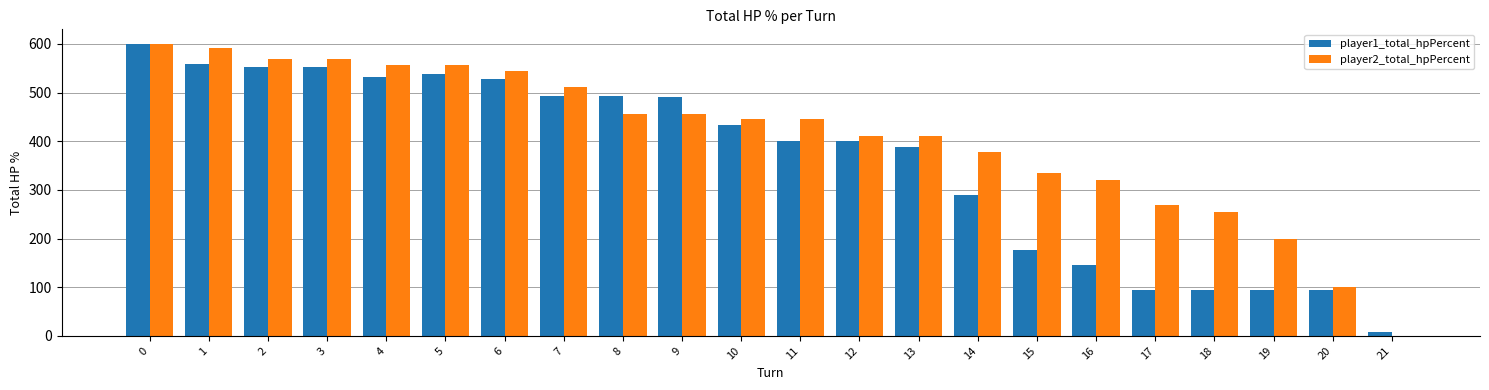

The value of player2_total_hpPercent at 0 is 600. True or false?

True